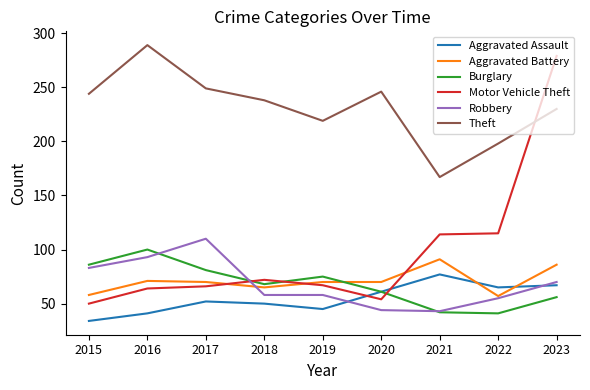

Which series has the largest total across all categories?

Theft